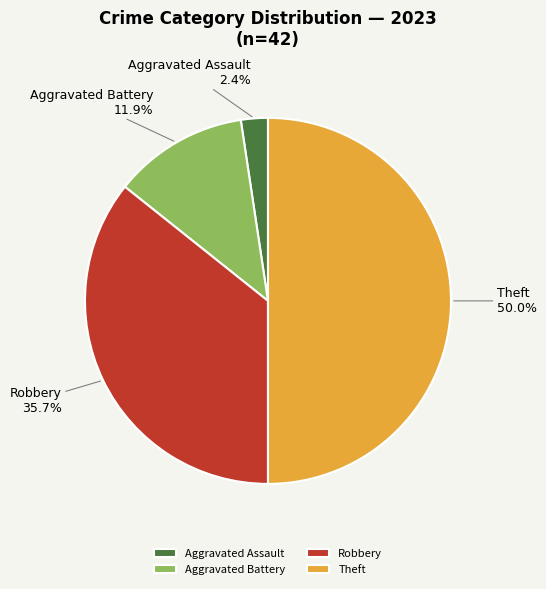

Which has a higher value, Aggravated Battery or Aggravated Assault?

Aggravated Battery